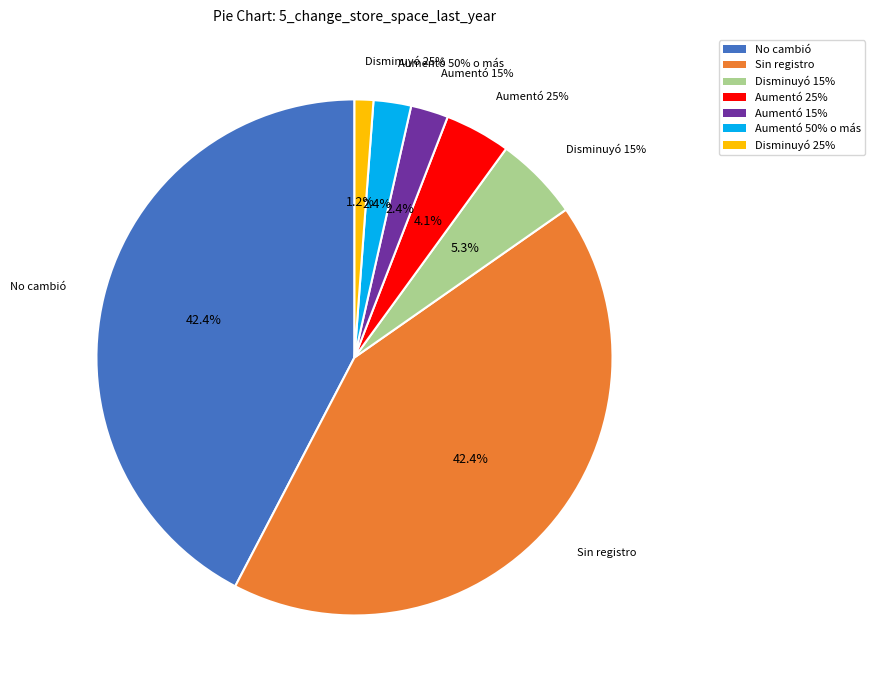

What percentage is the Aumentó 50% o más slice, to the nearest percent?

2%